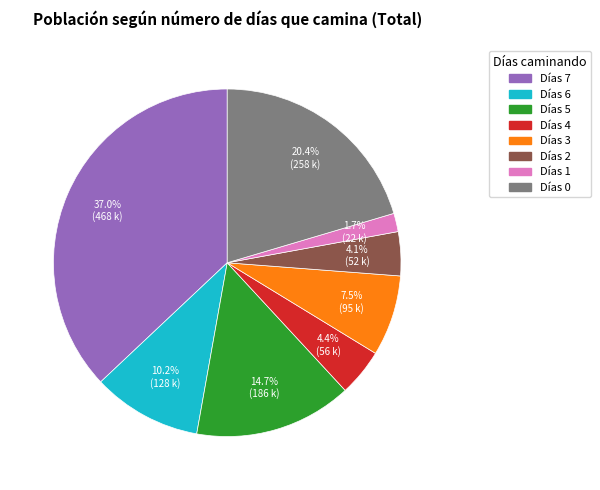

Is there a majority slice in this chart?

No